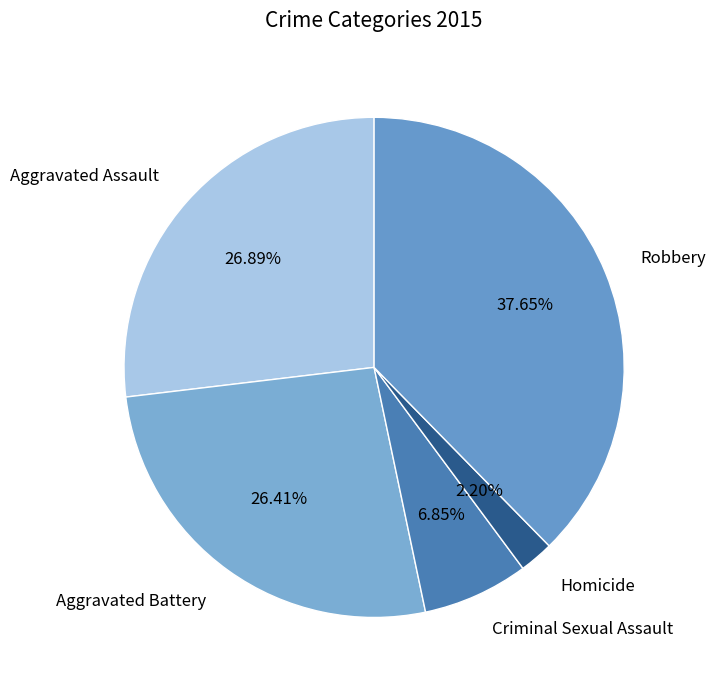

How many segments does this pie chart have?

5